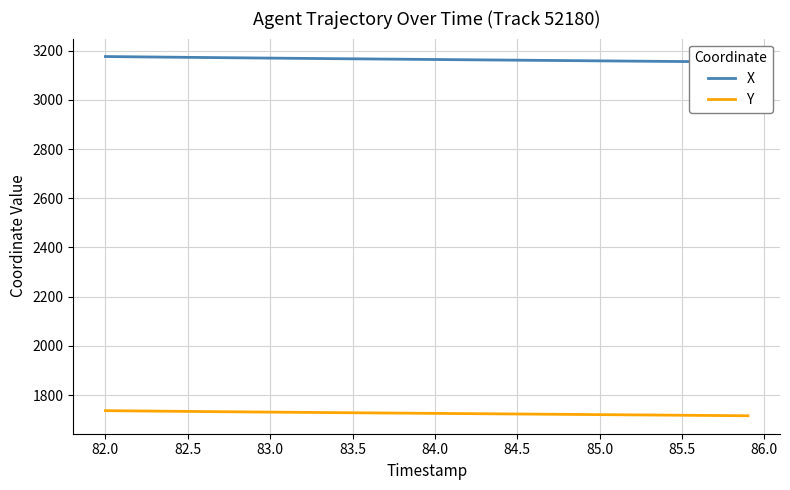

Is this an area chart (filled region under the line)?

No